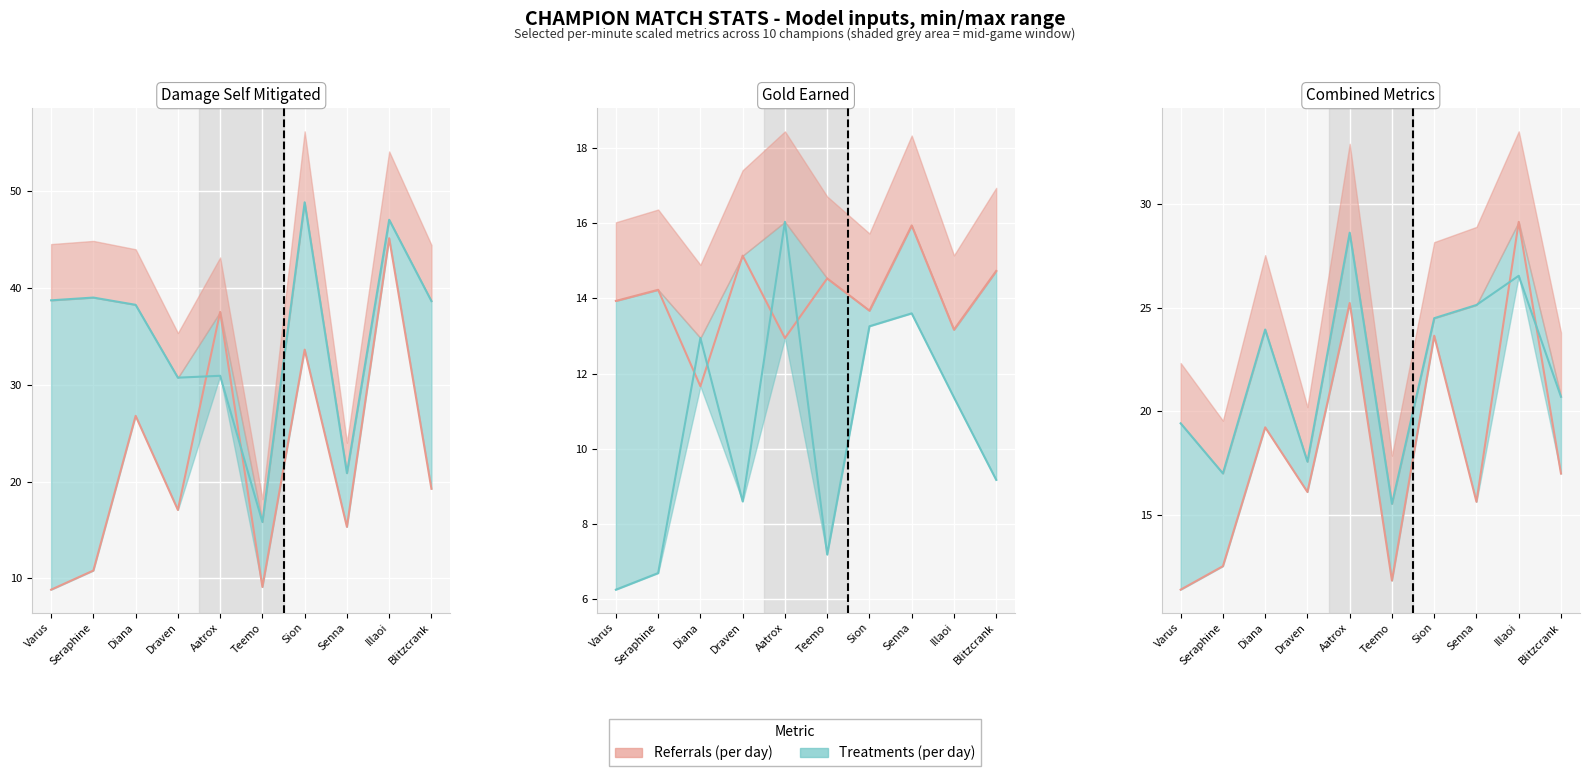

The value of Referrals (per day) at Varus is 11.4. True or false?

True